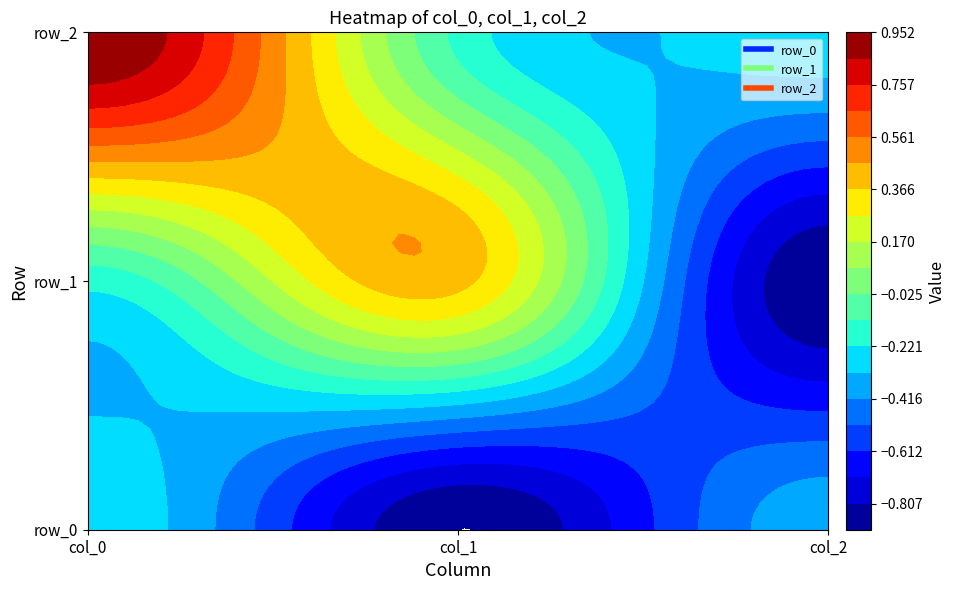

Which series has the largest range (max minus min)?

row_1